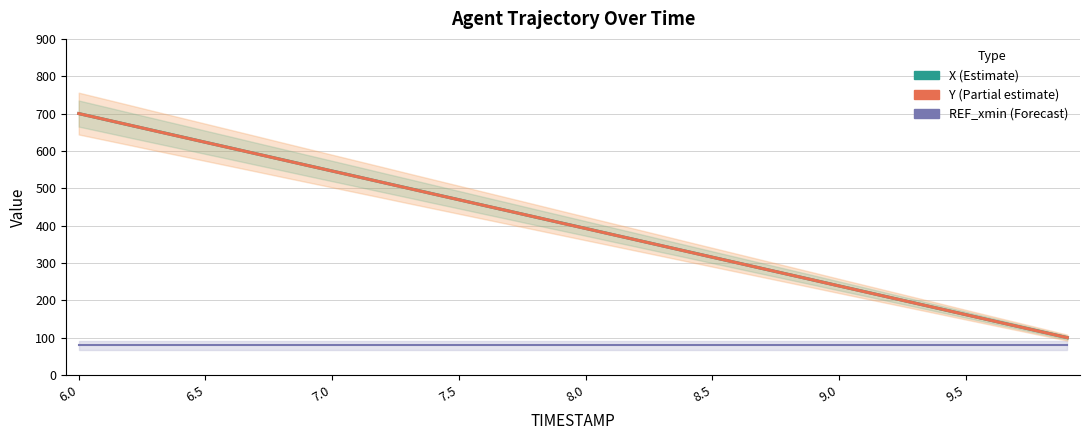

Which category has the lowest value in the X series?

9.9